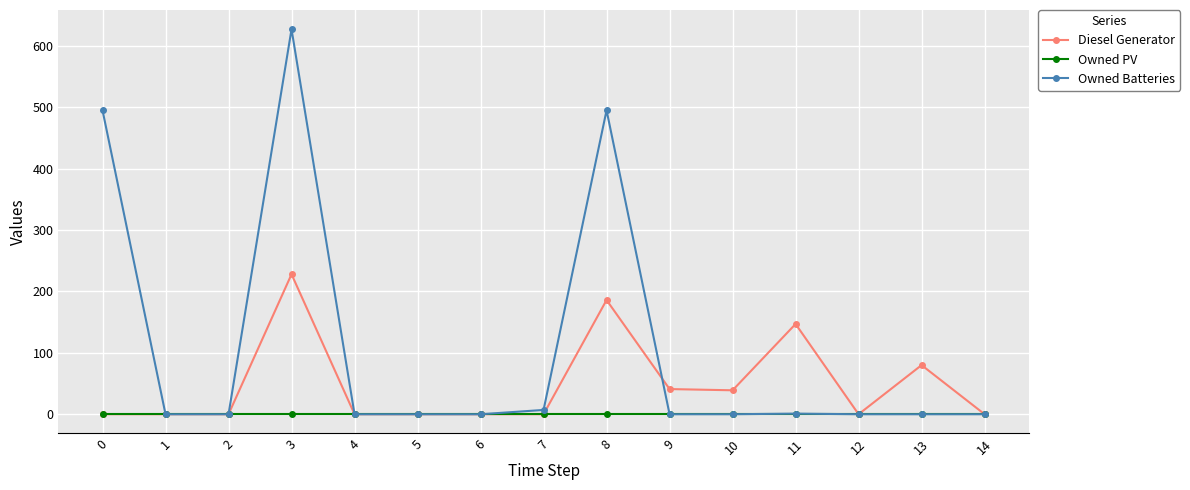

What are all the series names shown in the legend?

Diesel Generator, Owned PV, Owned Batteries